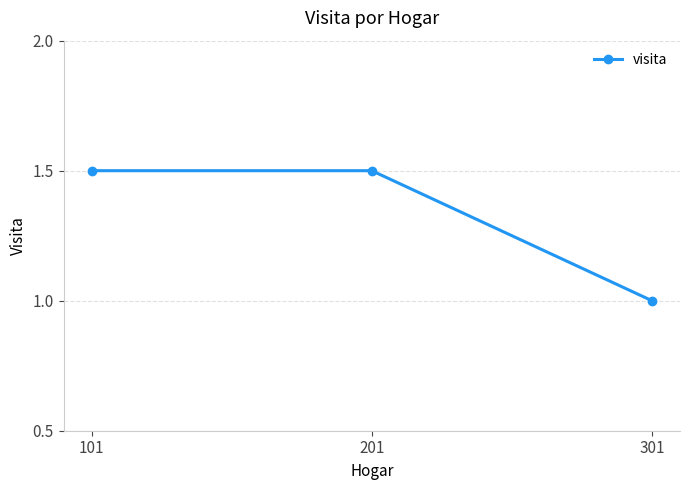

How many lines are shown in the chart?

1